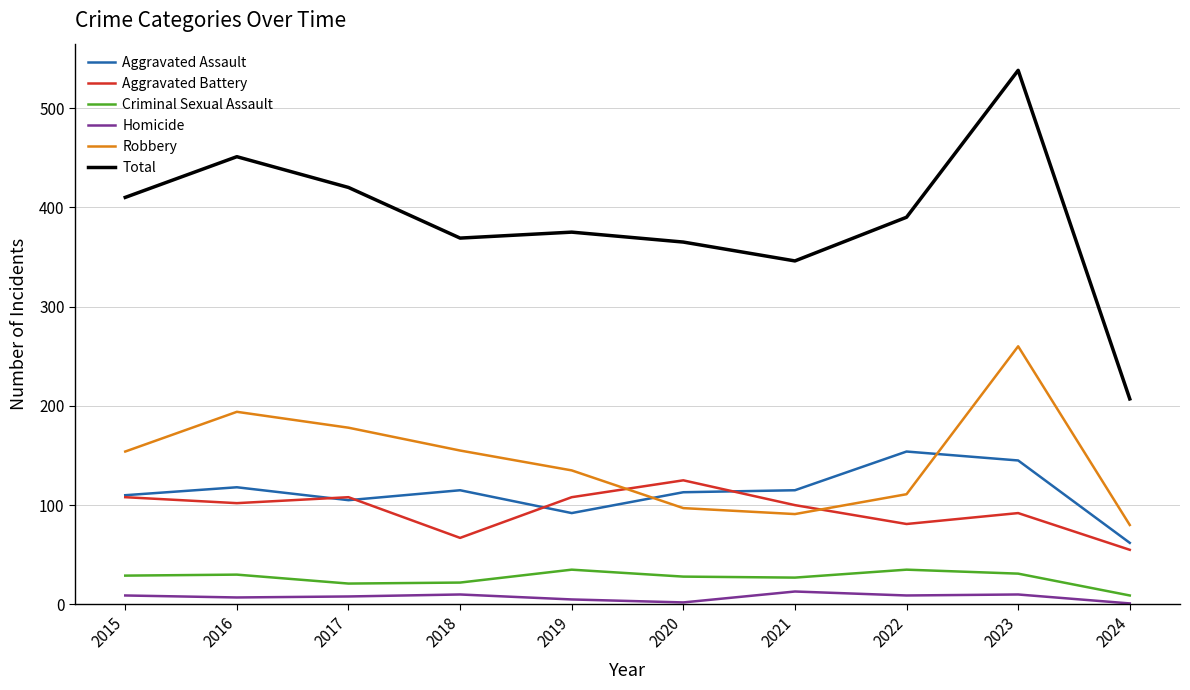

How many lines are shown in the chart?

6